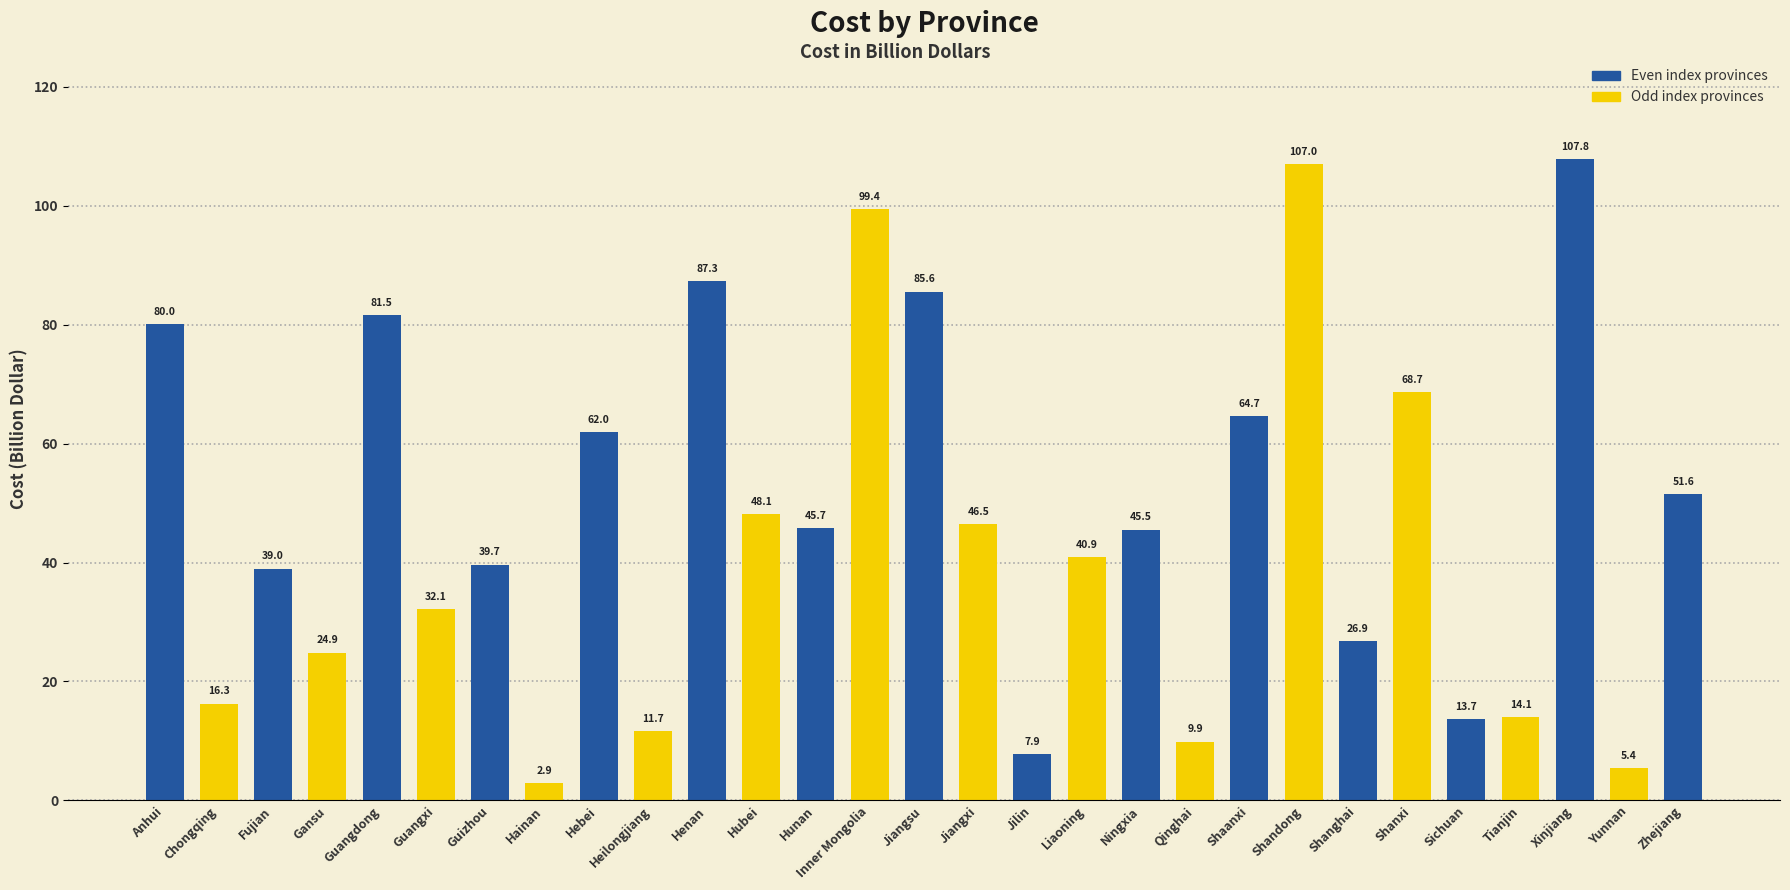

Which category has the highest value across all series?

Xinjiang